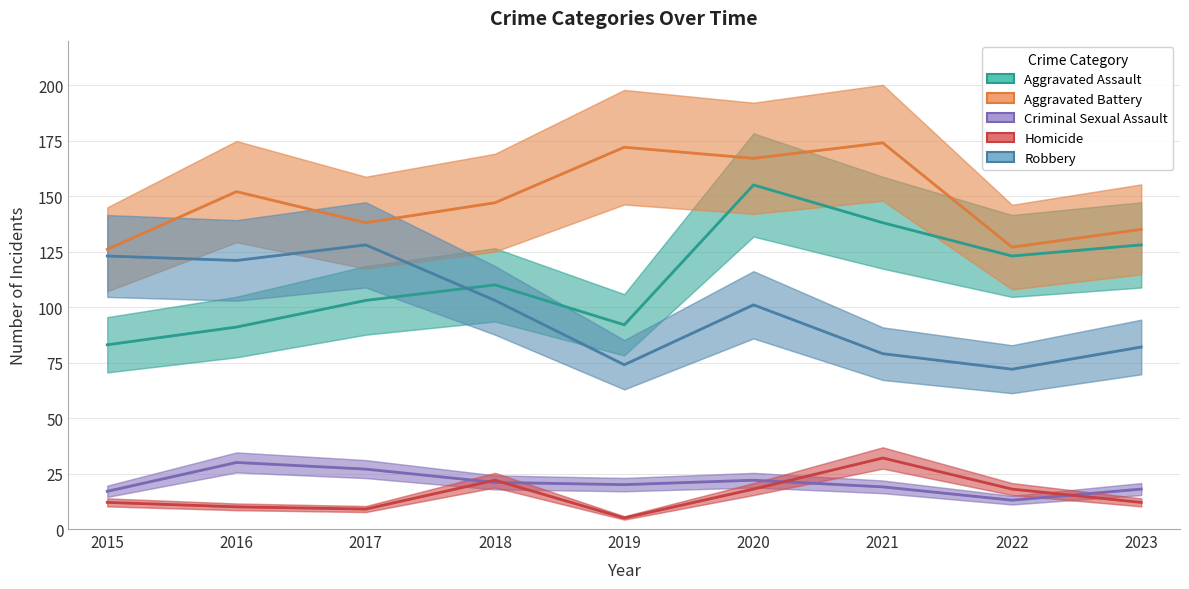

Rank the categories by Aggravated Battery value from lowest to highest.

2015, 2022, 2023, 2017, 2018, 2016, 2020, 2019, 2021